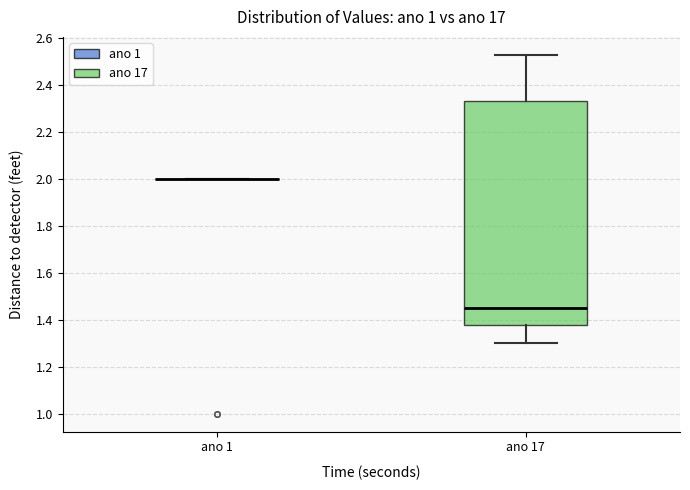

Reading left to right, transcribe this box plot: for each box, give where its median line is, the range the box spans, and where its two whiskers end, as read against the y-axis. The values are not printed on the chart, so give them approximately, as read against the axis.

ano 1: box collapsed to a line at 2.00, whiskers 2.00 to 2.00
ano 17: median 1.46, box 1.38 to 2.34, whiskers 1.30 to 2.54